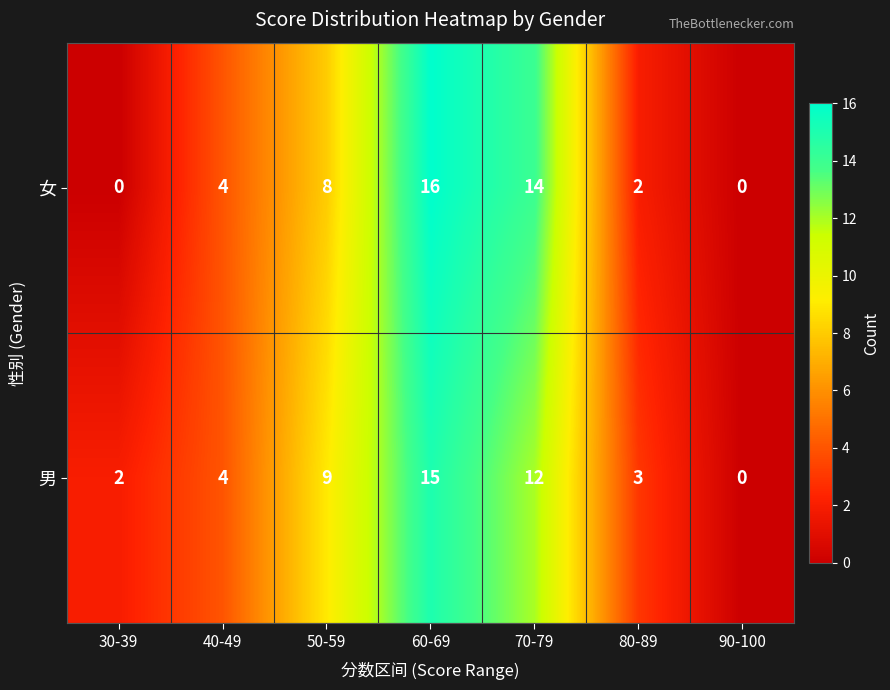

Reading right to left, extract all data points from this chart.

女: 0	2	14	16	8	4	0
男: 0	3	12	15	9	4	2